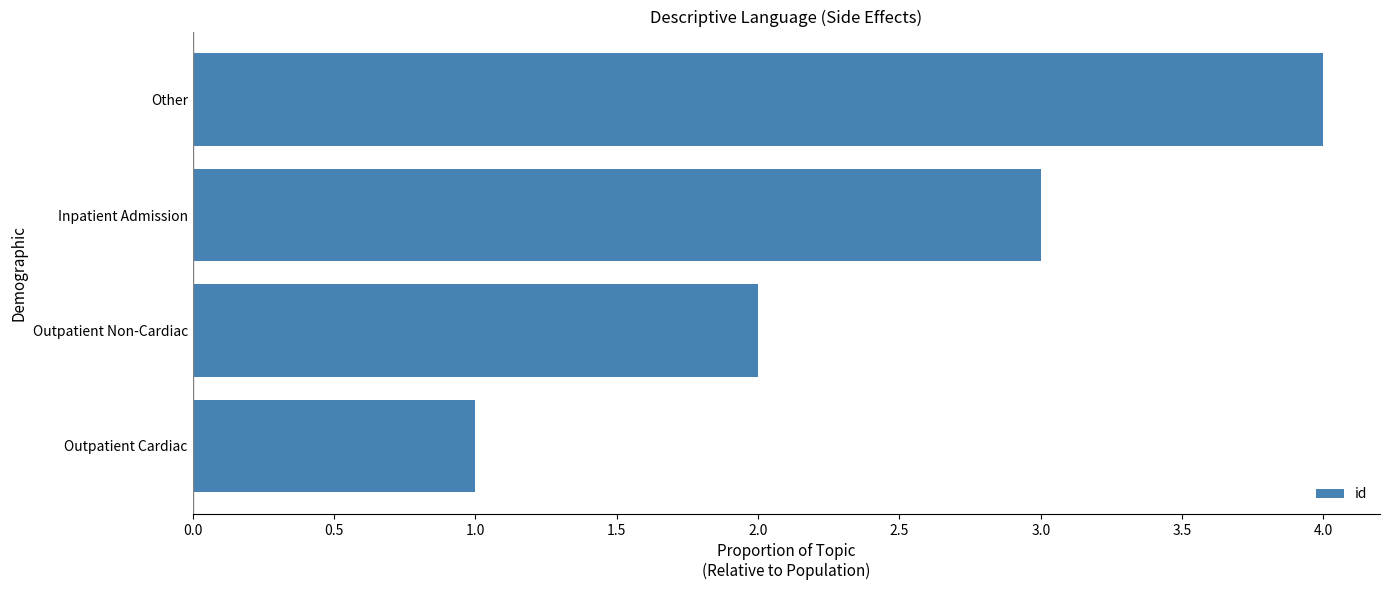

What is the change in value from Outpatient Cardiac to Inpatient Admission?

+2